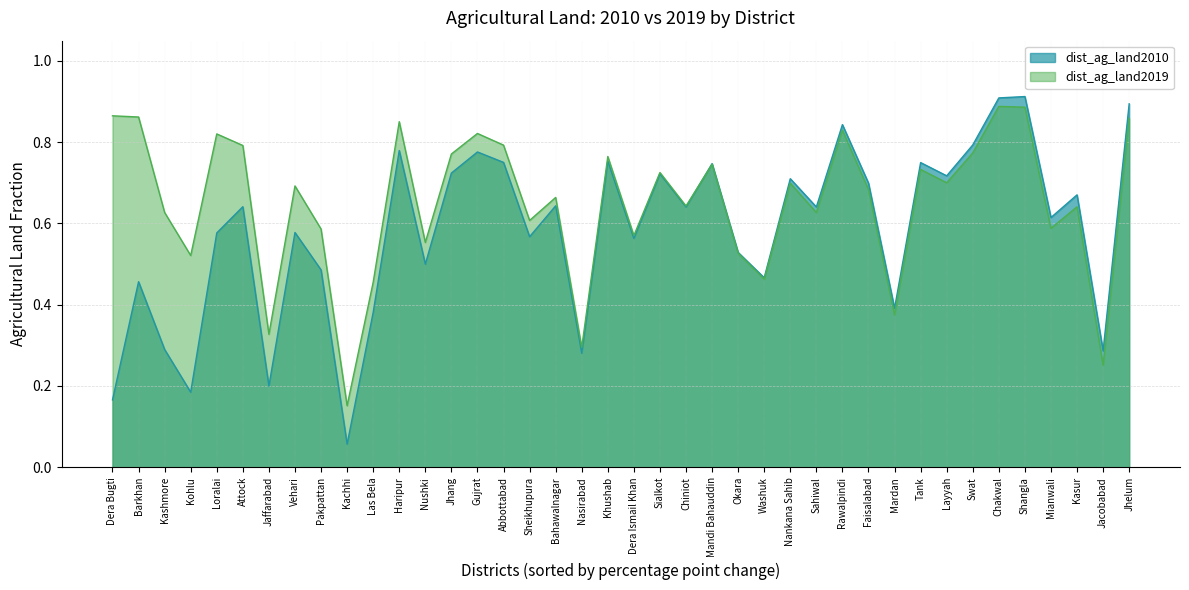

Rank the series by their maximum value, from lowest to highest.

dist_ag_land2019, dist_ag_land2010